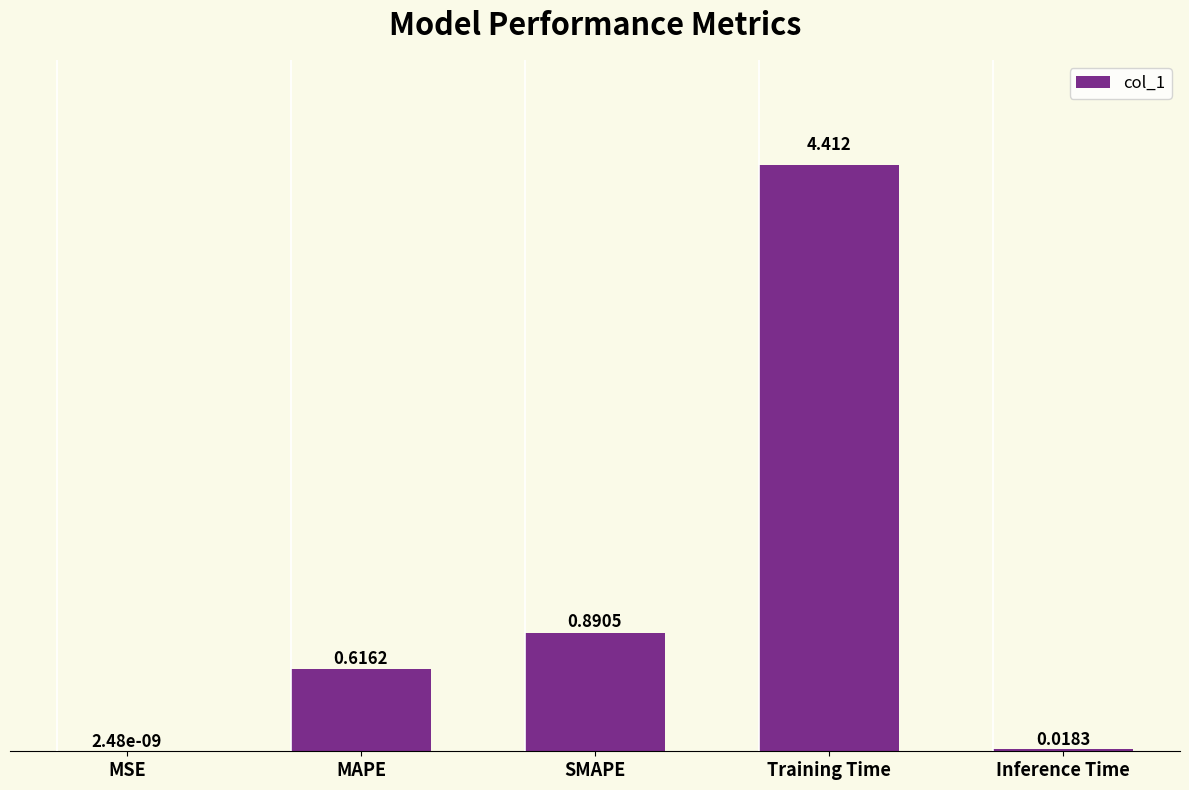

At which label is the value closest to 2?

SMAPE